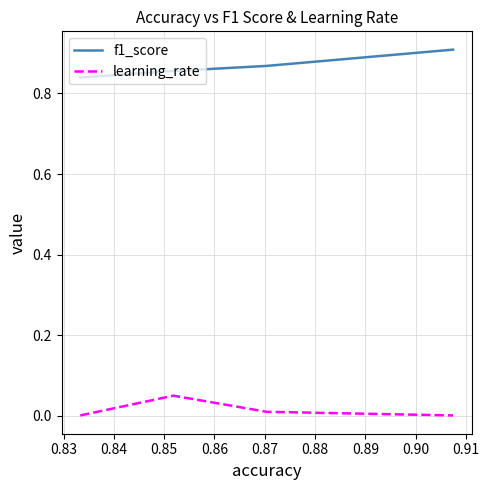

Which series has the largest total across all categories?

f1_score